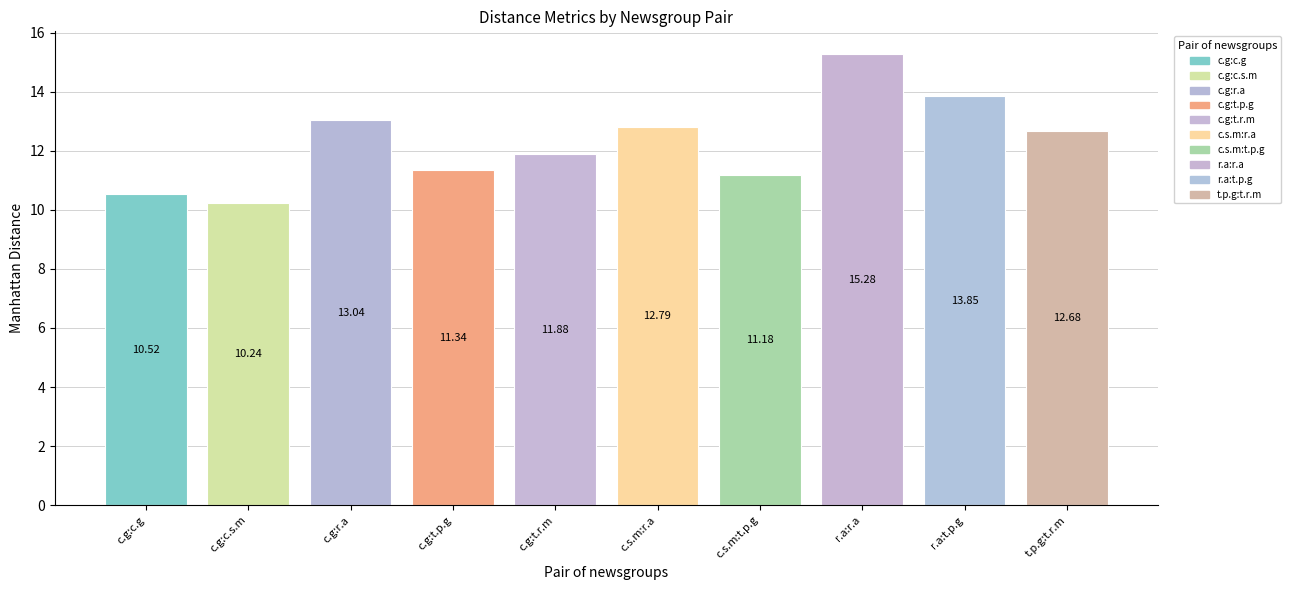

How many data points are less than 12?

5